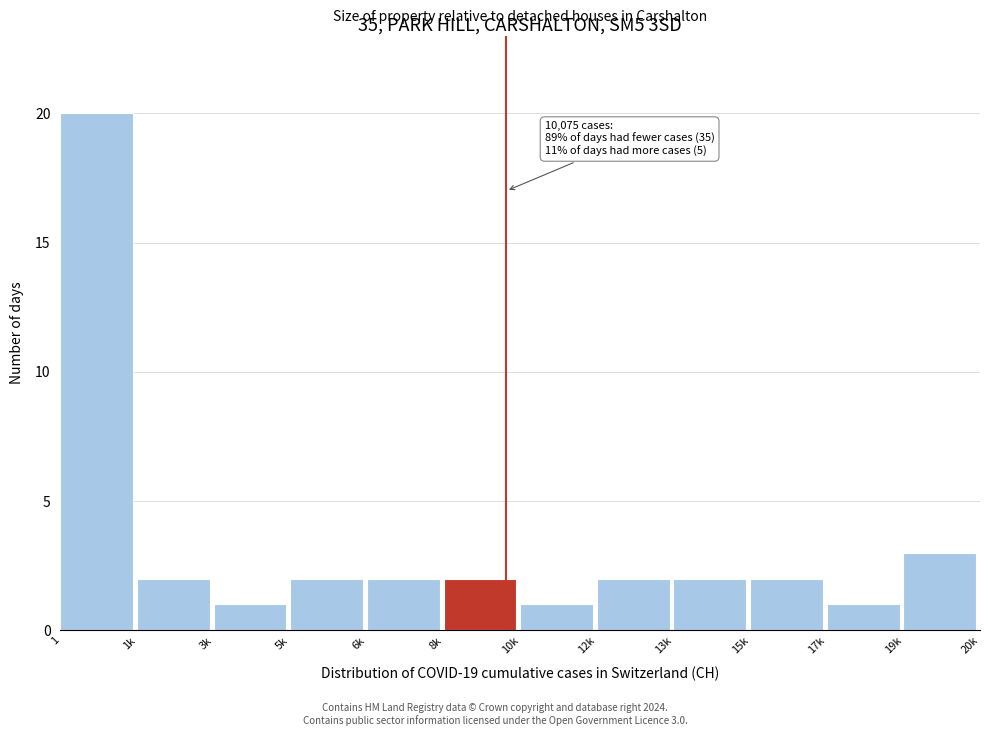

Reading right to left, extract all data points from this chart.

3	1	2	2	2	1	2	2	2	1	2	20